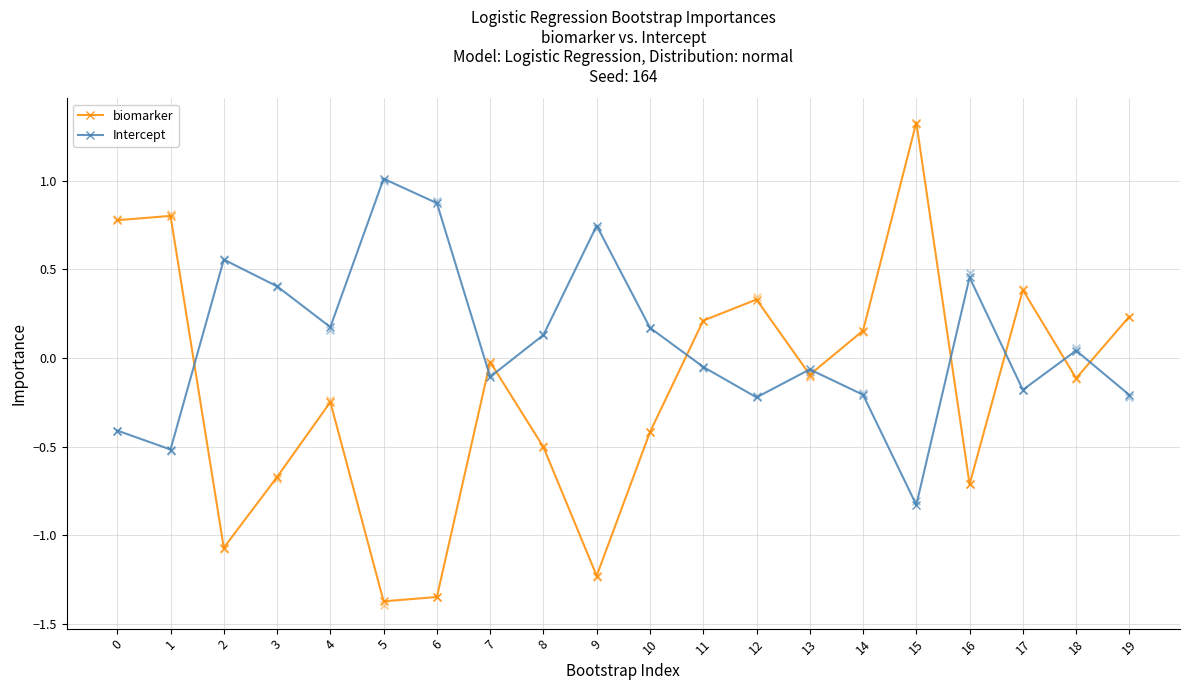

What are all the series names shown in the legend?

biomarker, Intercept